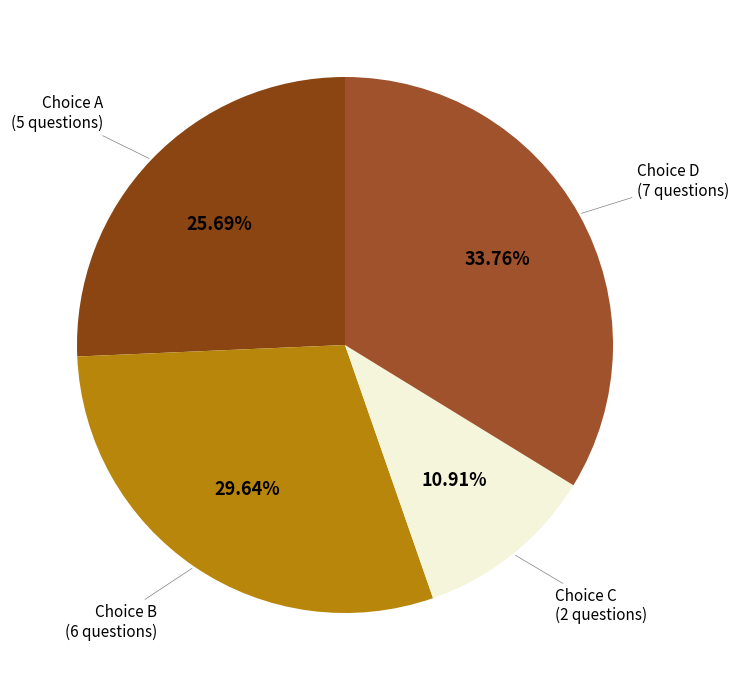

Count the number of slices in the pie.

4